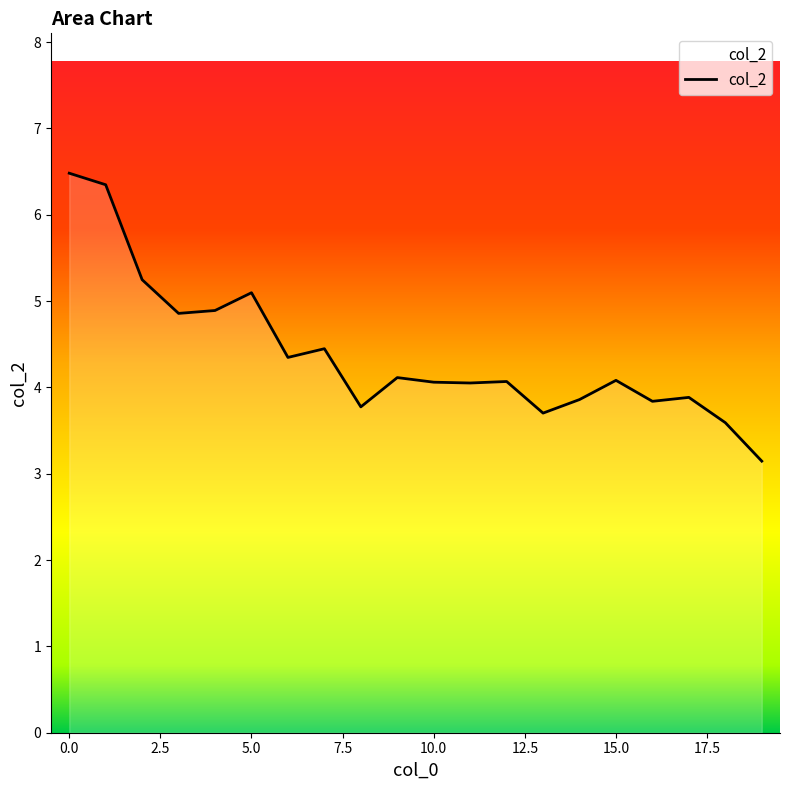

What is the difference between the maximum and minimum values?

3.3